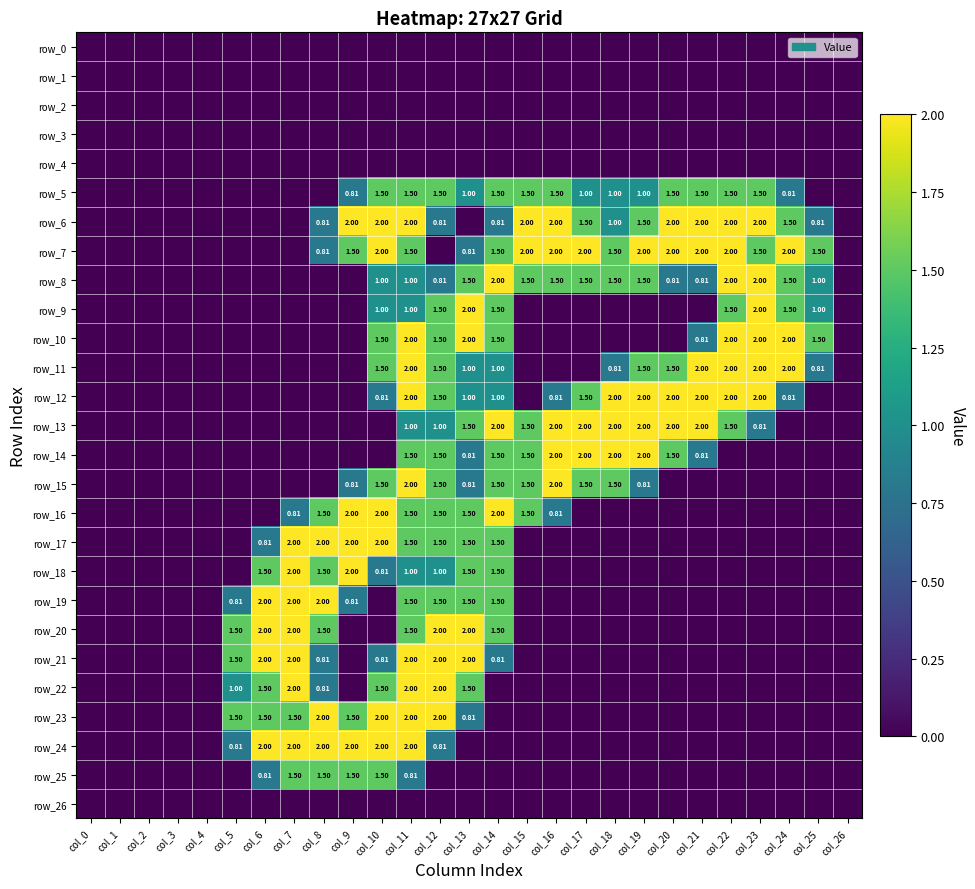

List the labels in order of row_12 value, largest first.

col_11, col_18, col_19, col_20, col_21, col_22, col_23, col_12, col_17, col_13, col_14, col_10, col_16, col_24, col_0, col_1, col_2, col_3, col_4, col_5, col_6, col_7, col_8, col_9, col_15, col_25, col_26